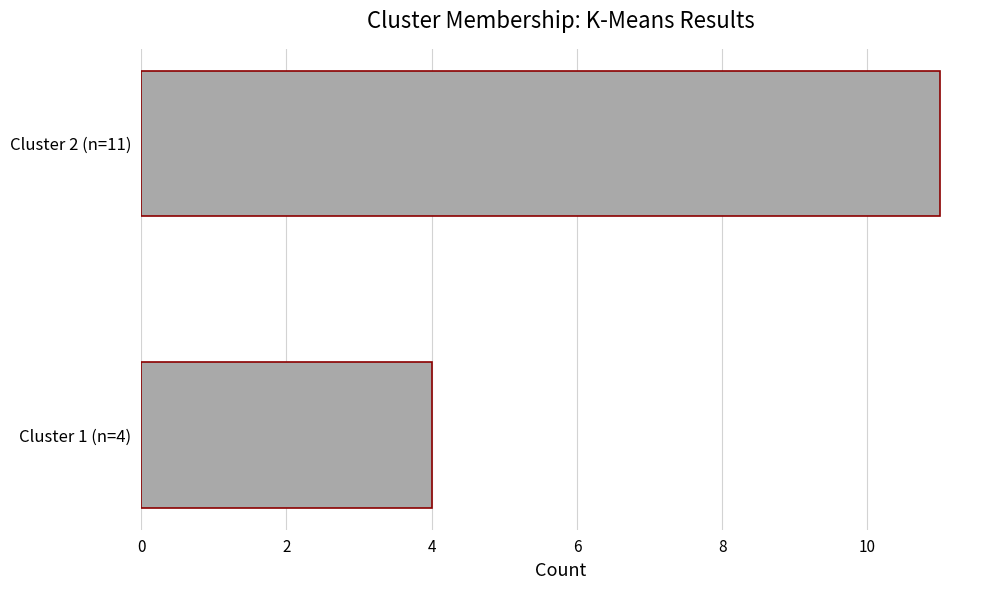

Between Cluster 2 (n=11) and Cluster 1 (n=4), which is larger?

Cluster 2 (n=11)